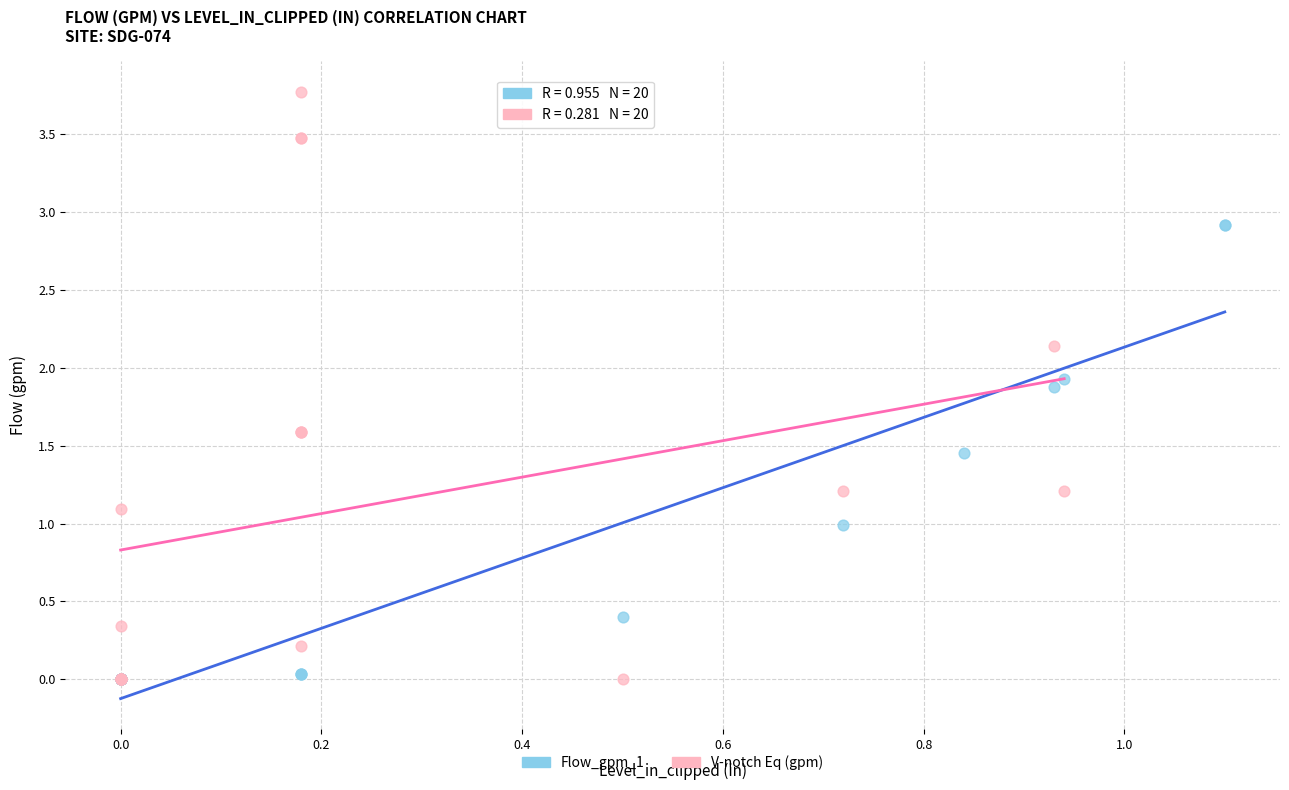

Which series reaches the maximum Y coordinate?

V-notch Eq (gpm)